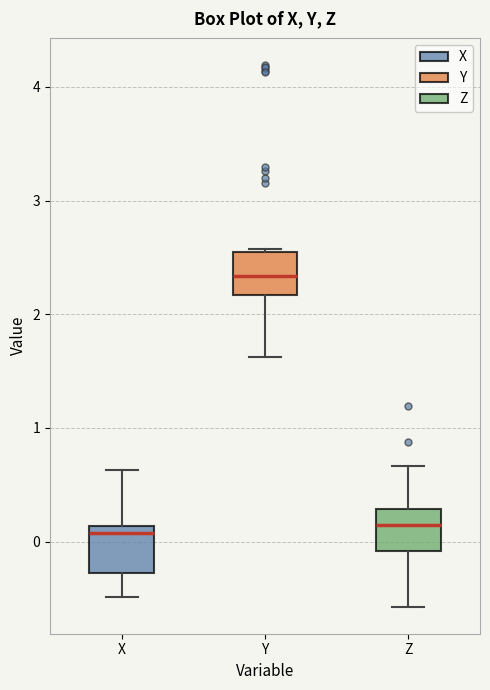

Reading left to right, transcribe this box plot: for each box, give where its median line is, the range the box spans, and where its two whiskers end, as read against the y-axis. The values are not printed on the chart, so give them approximately, as read against the axis.

X: median 0.1 (just below the box's upper edge), box -0.3 to 0.1, whiskers -0.5 to 0.6
Y: median 2.3, box 2.2 to 2.5, whiskers 1.6 to 2.6
Z: median 0.1, box -0.1 to 0.3, whiskers -0.6 to 0.7